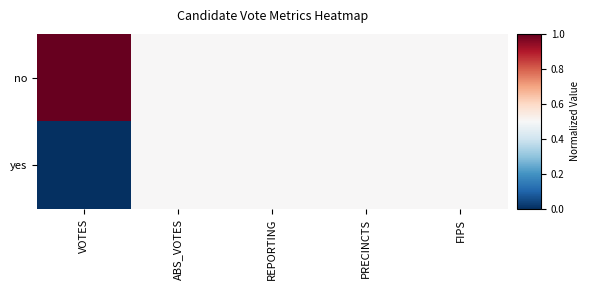

What is the total value across all series at VOTES?

1.0